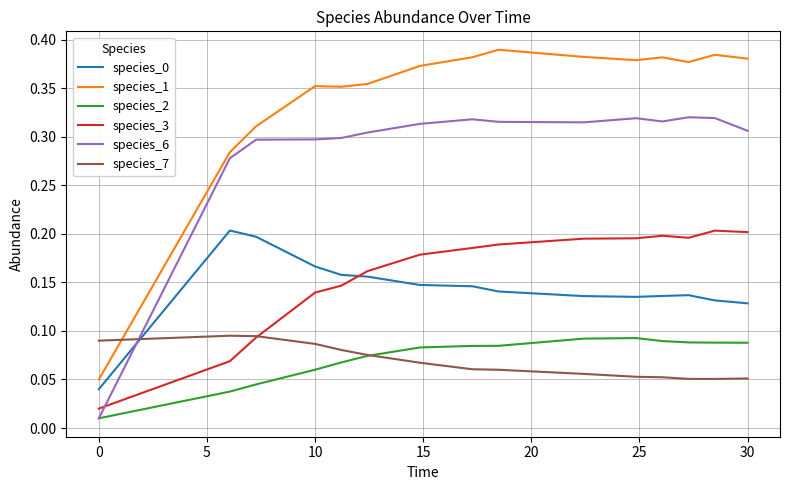

True or false: species_3 and species_6 intersect in this chart.

True